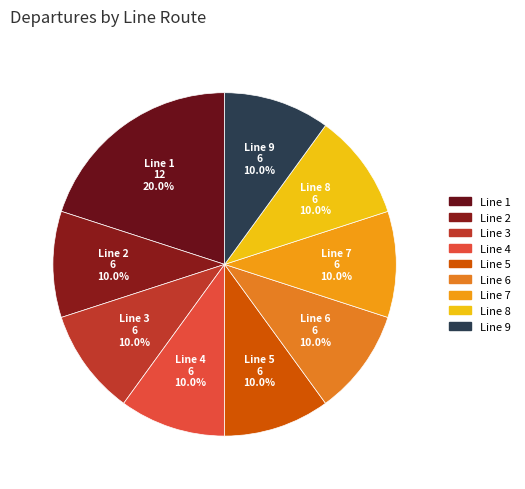

What is the total percentage of Line 2 and Line 6?

20.0%